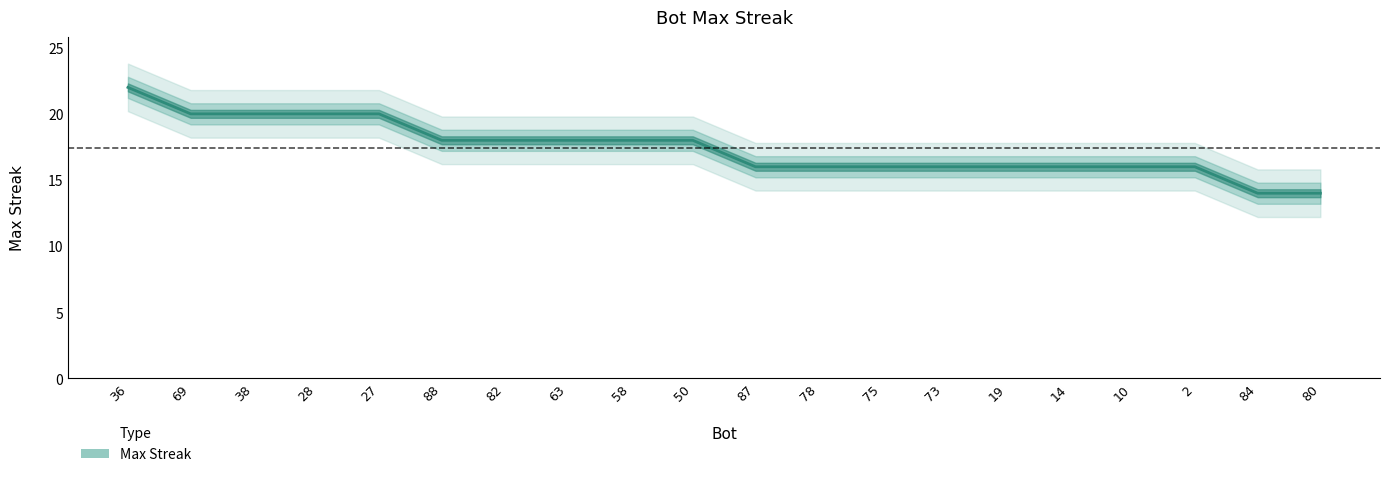

Which has a higher value, 10 or 27?

27